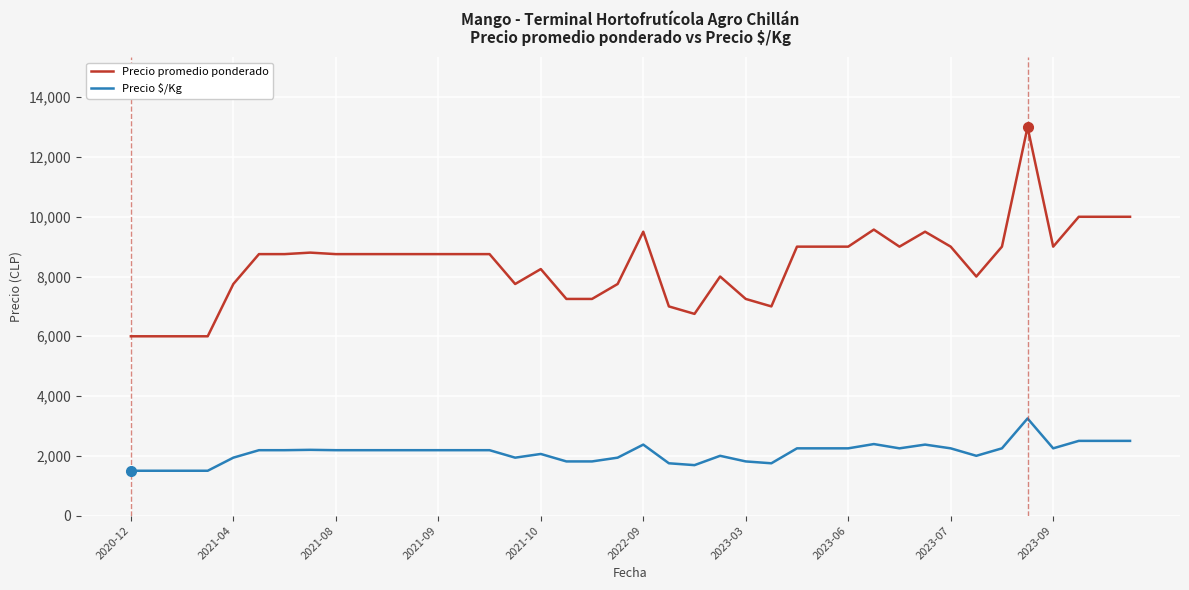

What is the difference between the maximum and minimum values in the Precio promedio ponderado series?

7000